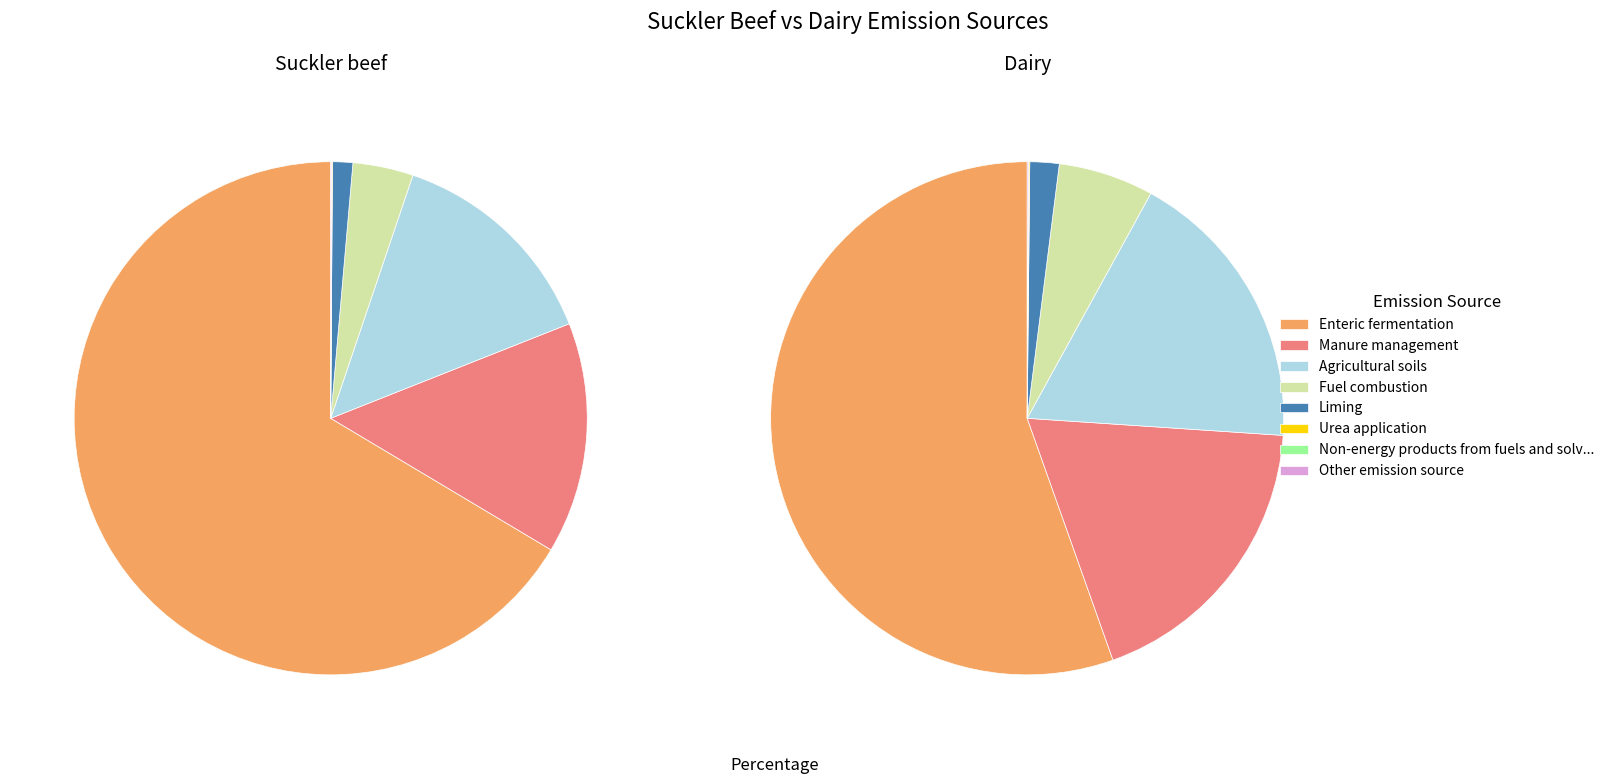

How many segments does this pie chart have?

8